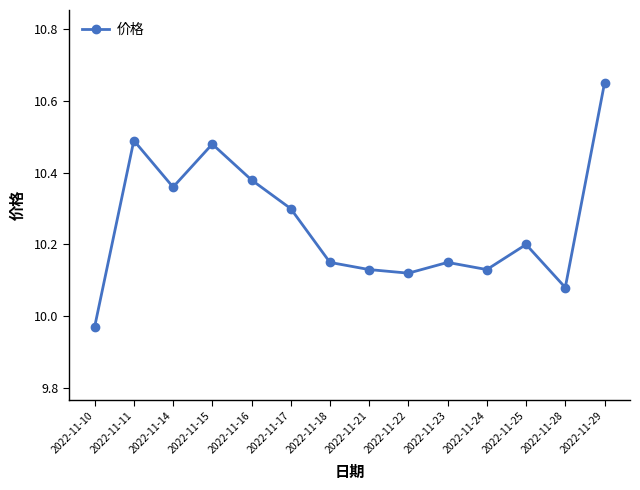

What is the difference between the maximum and minimum values?

0.7